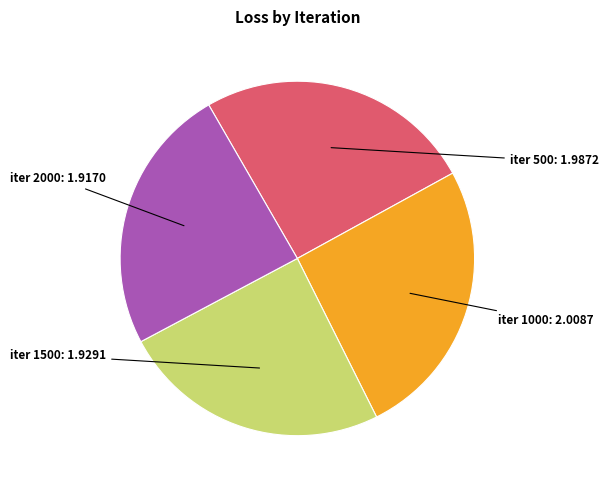

Is it true that iter 2000 is 24% of the pie?

True